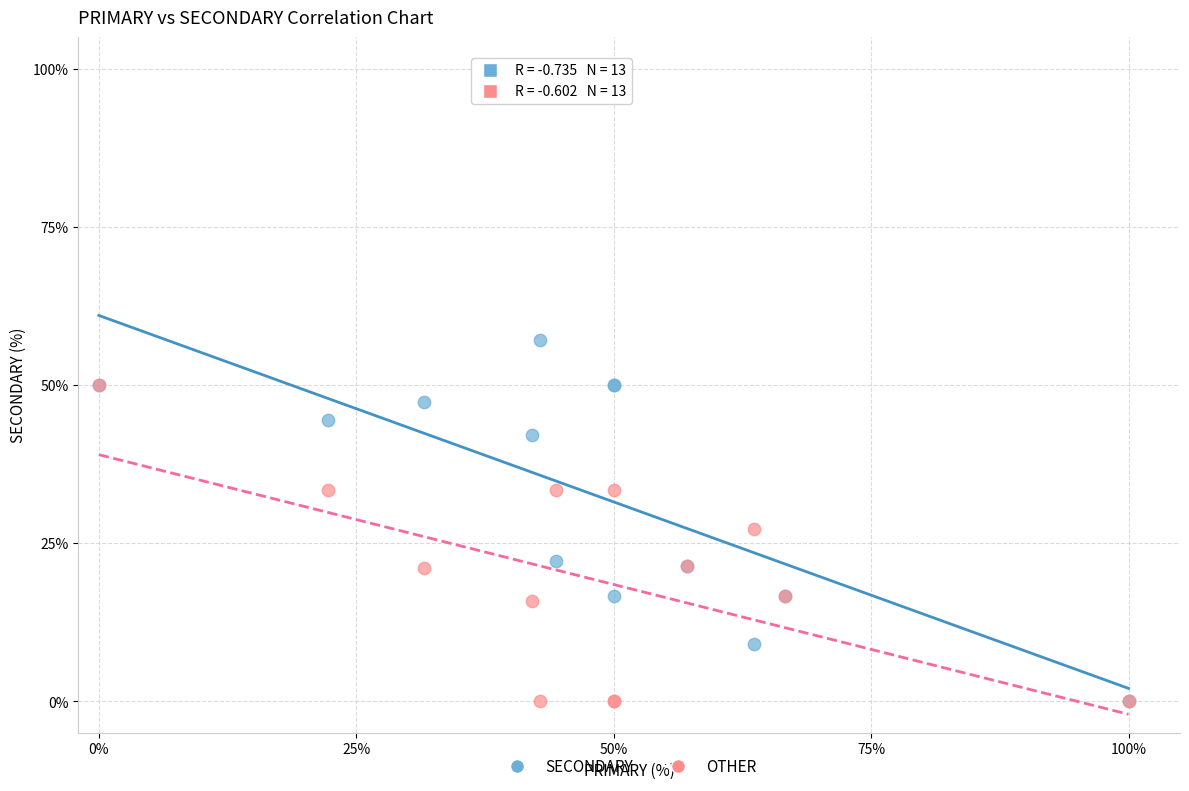

Which series reaches the maximum Y coordinate?

SECONDARY